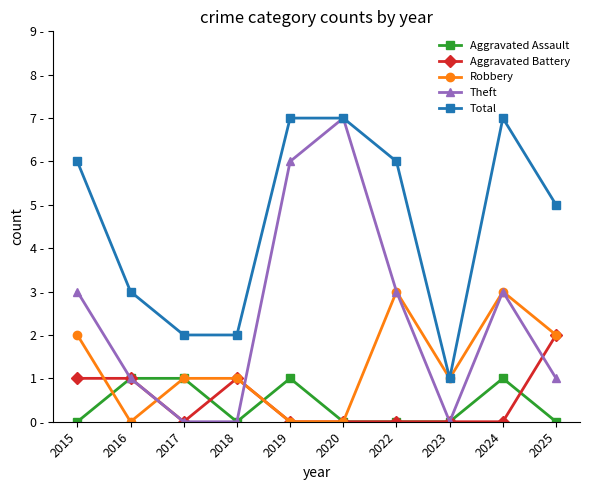

Which series has the widest spread of values?

Theft